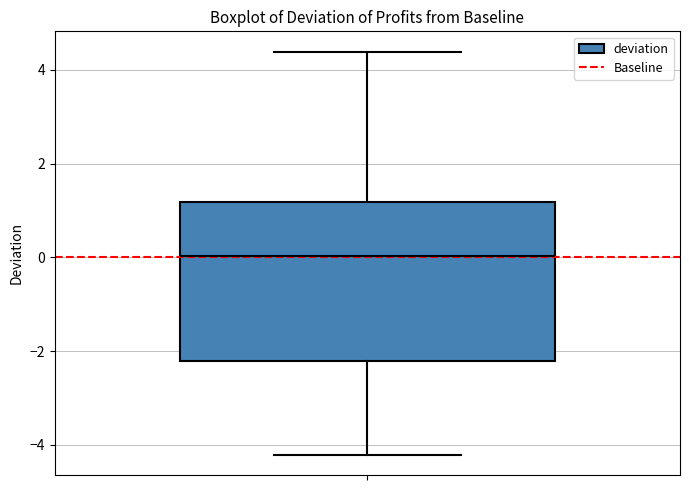

Transcribe this box plot: give where the median line is, the range the box spans, and where the two whiskers end, as read against the y-axis. The values are not printed on the chart, so give them approximately, as read against the axis.

median 0.0, box -2.2 to 1.2, whiskers -4.2 to 4.4